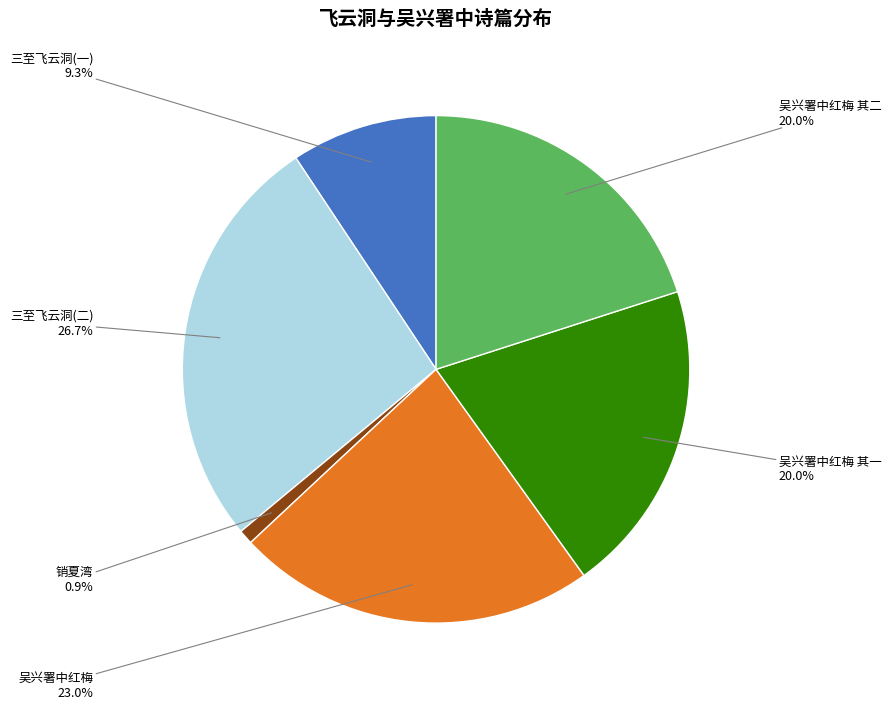

How much of the chart is everything except 三至飞云洞(一)?

90.7%